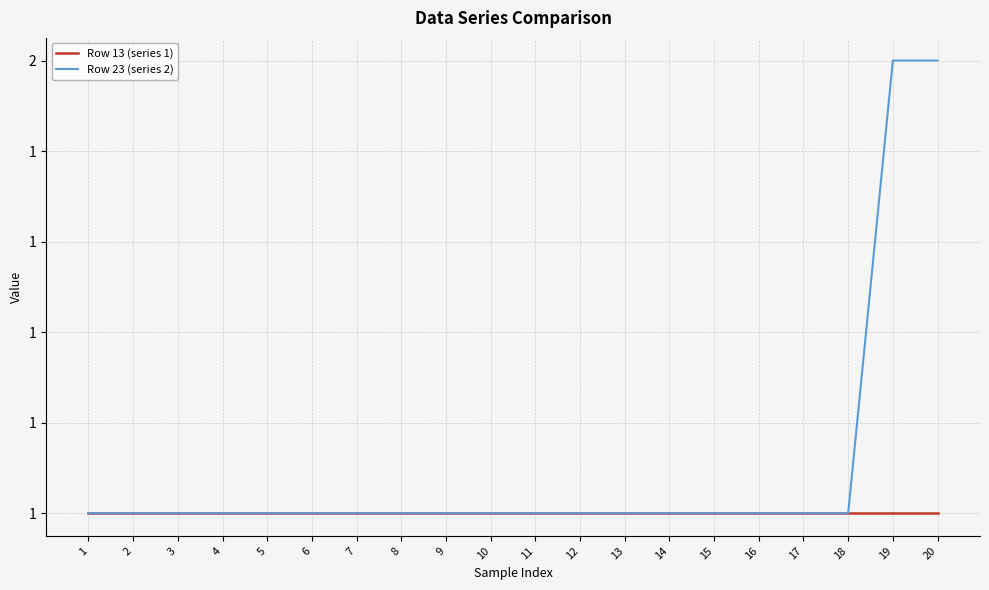

Does the chart display data point markers on the line(s)?

No